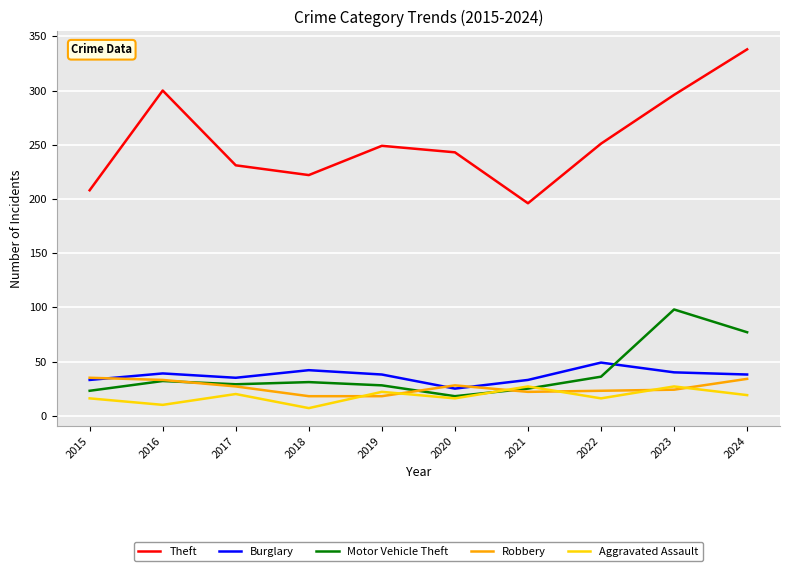

Between 2023 and 2024, which series saw the biggest shift?

Theft